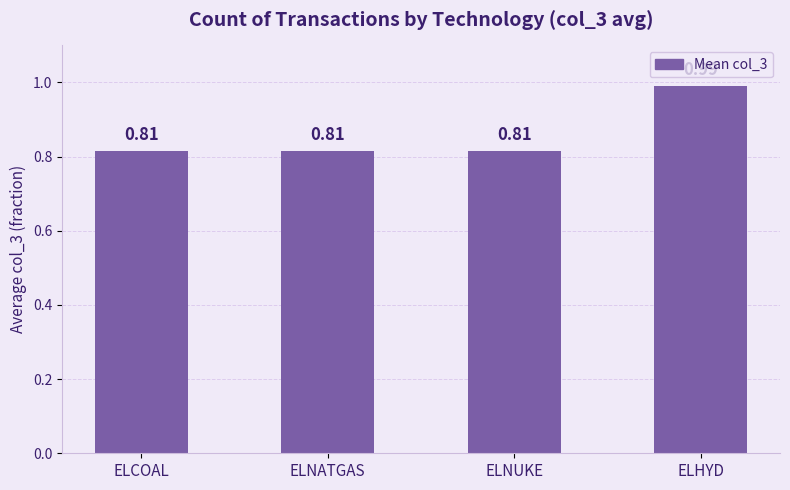

Which has a higher value, ELNUKE or ELHYD?

ELHYD